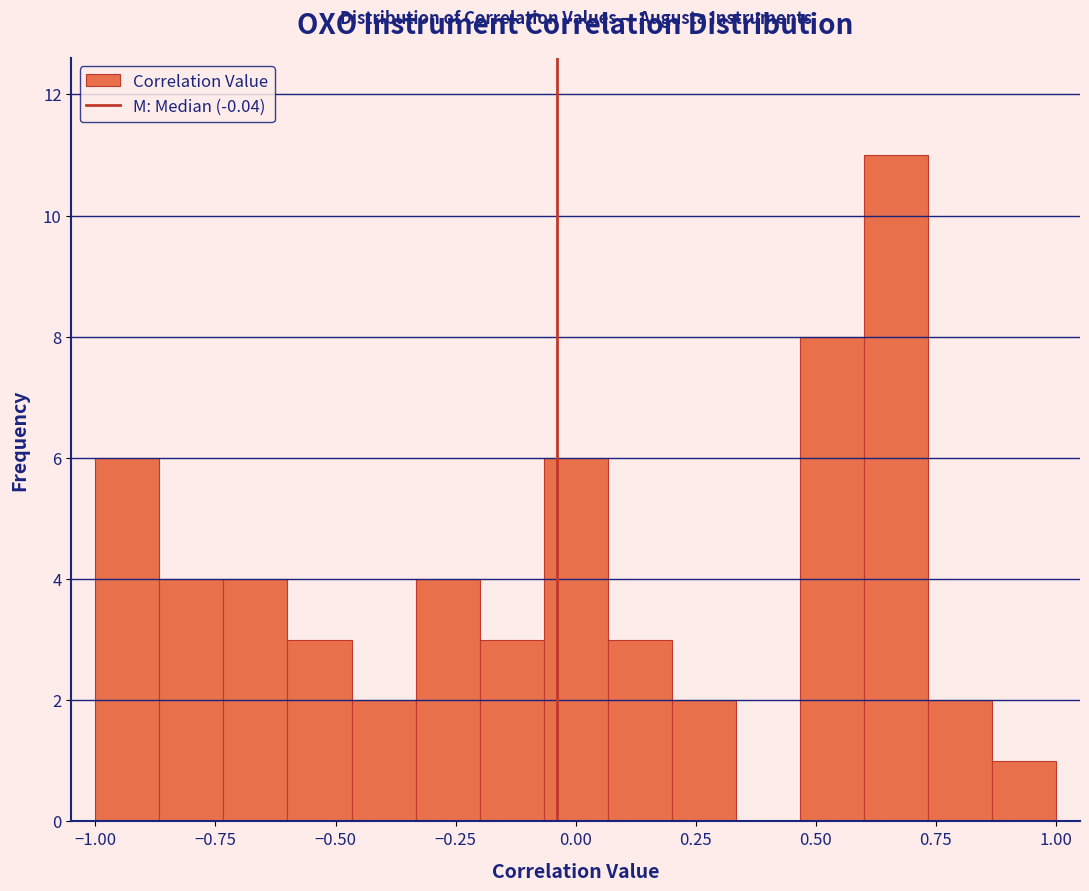

Around what value on the x-axis is the tallest bar? Give the approximate position of its centre, as read against the axis.

0.65